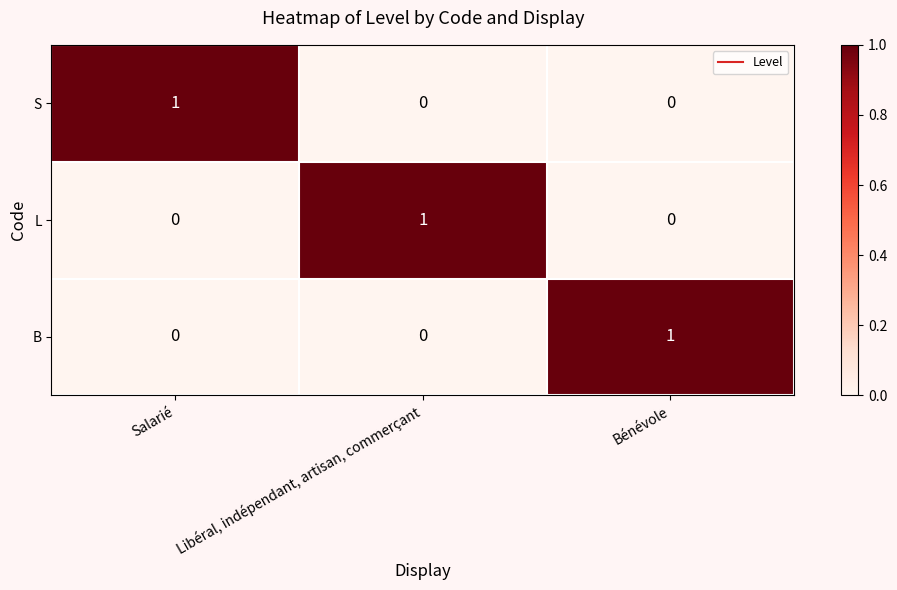

Is the value of L at Bénévole greater than the value of S at Salarié?

No